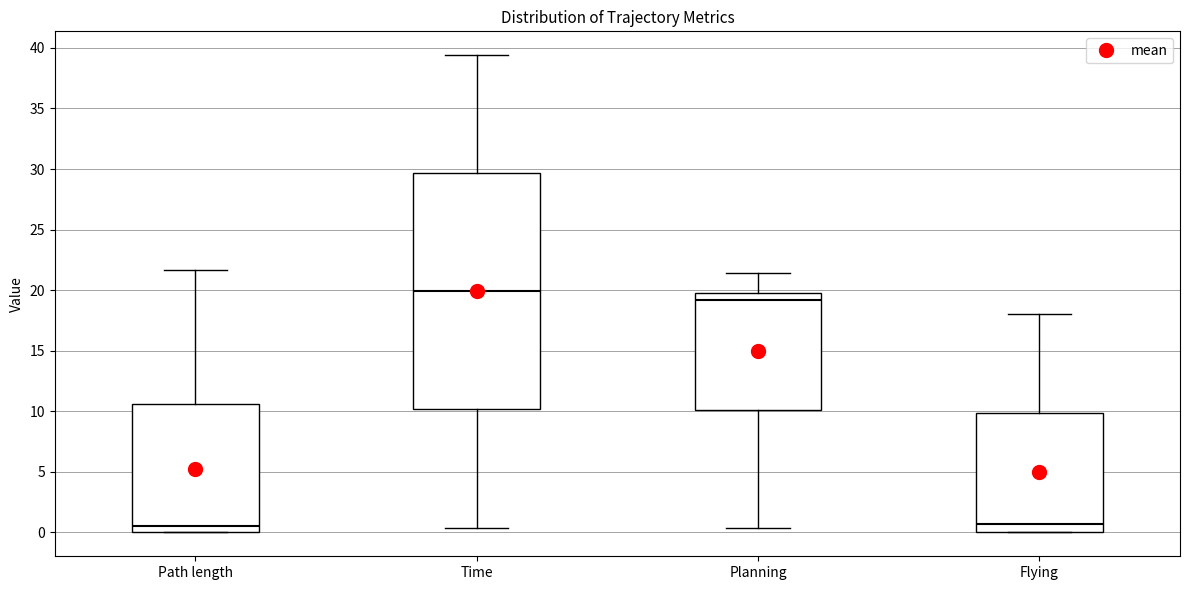

Reading left to right, transcribe this box plot: for each box, give where its median line is, the range the box spans, and where its two whiskers end, as read against the y-axis. The values are not printed on the chart, so give them approximately, as read against the axis.

Path length: median 0.5, box 0.0 to 10.5, whiskers 0.0 to 21.5
Time: median 20.0, box 10.0 to 29.5, whiskers 0.5 to 39.5
Planning: median 19.0, box 10.0 to 20.0, whiskers 0.5 to 21.5
Flying: median 0.5, box 0.0 to 10.0, whiskers 0.0 to 18.0